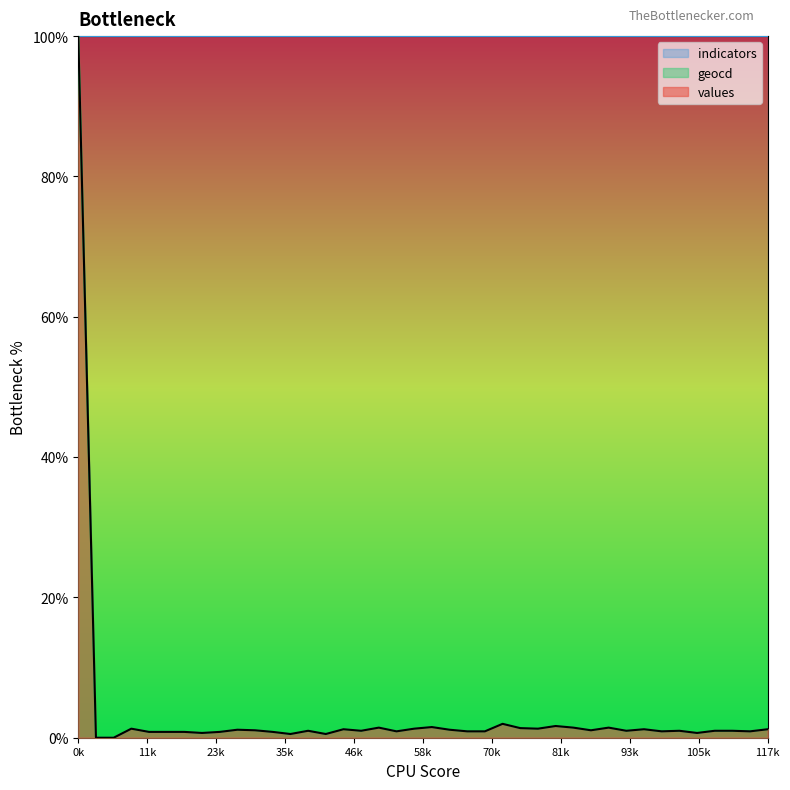

What are all the series names shown in the legend?

indicators, geocd, values